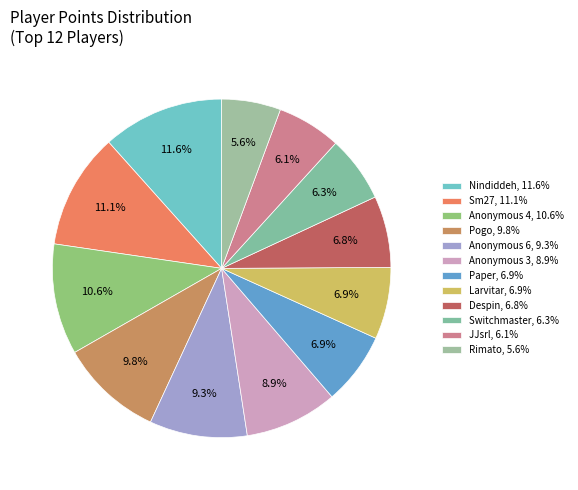

Does any single category account for the majority?

No